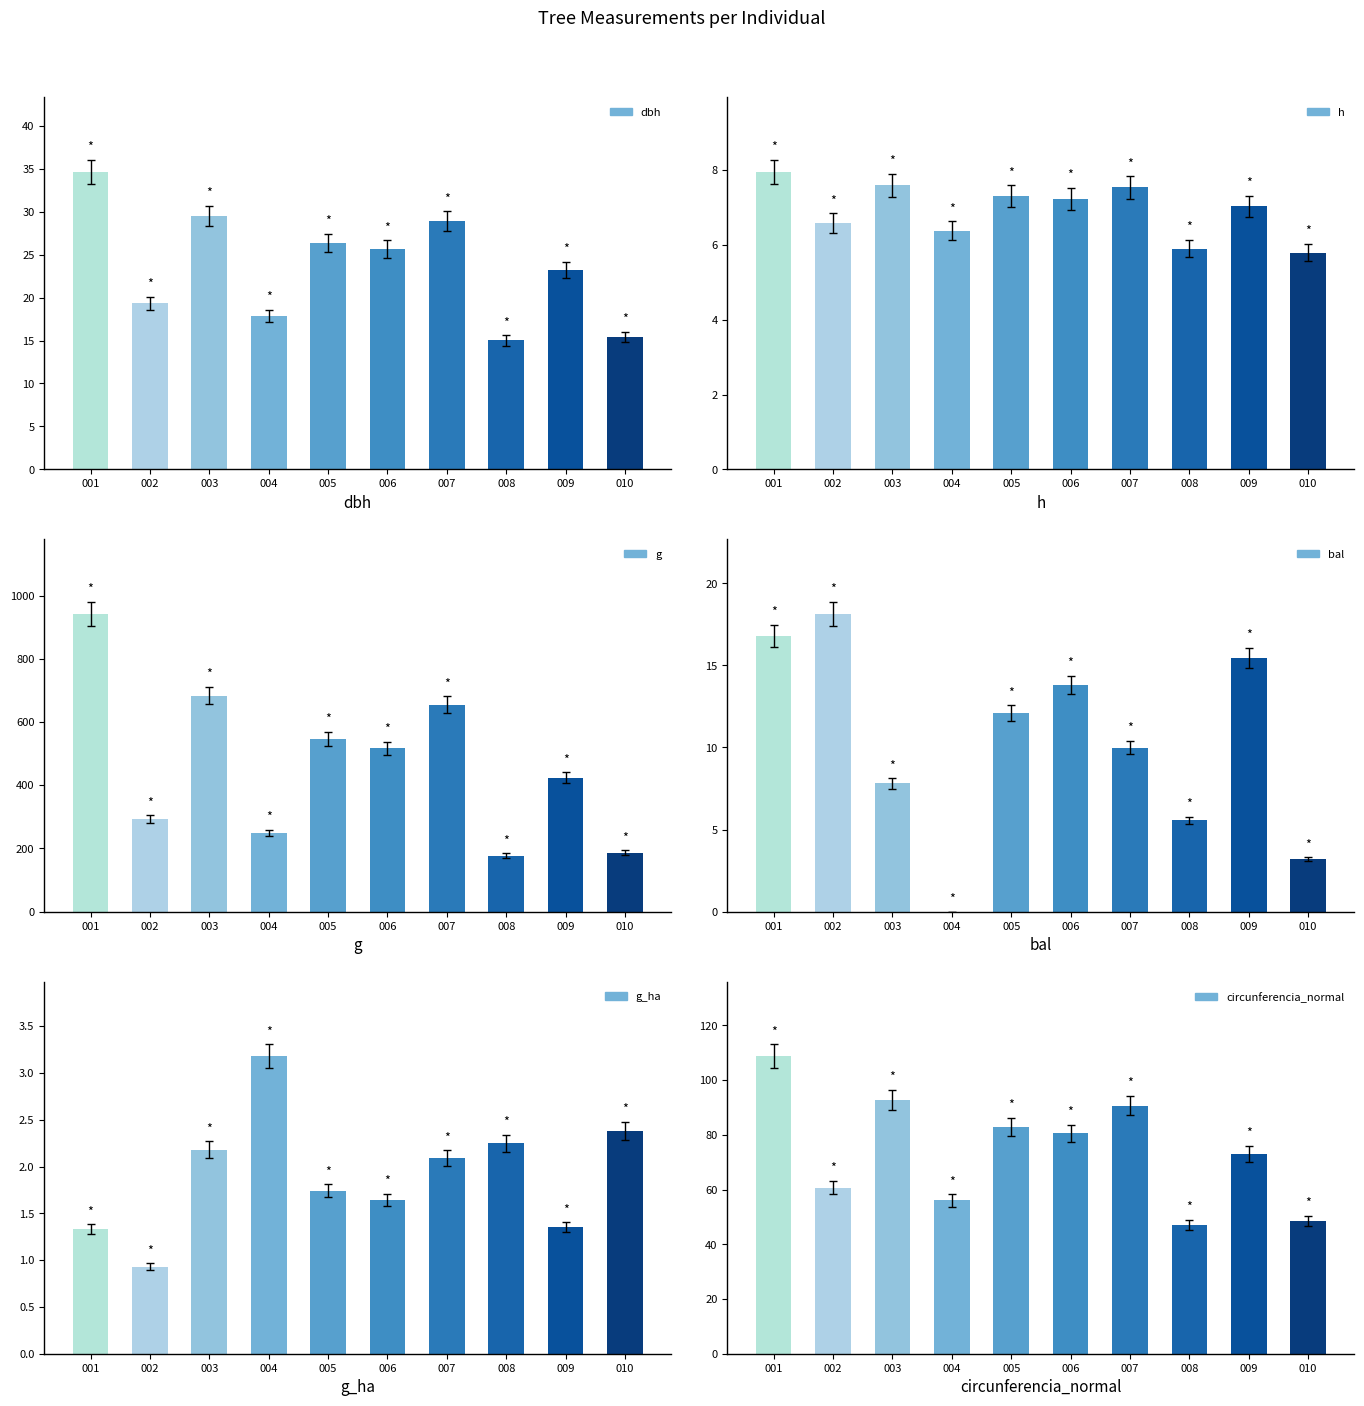

At how many categories does at least one series exceed 162?

10